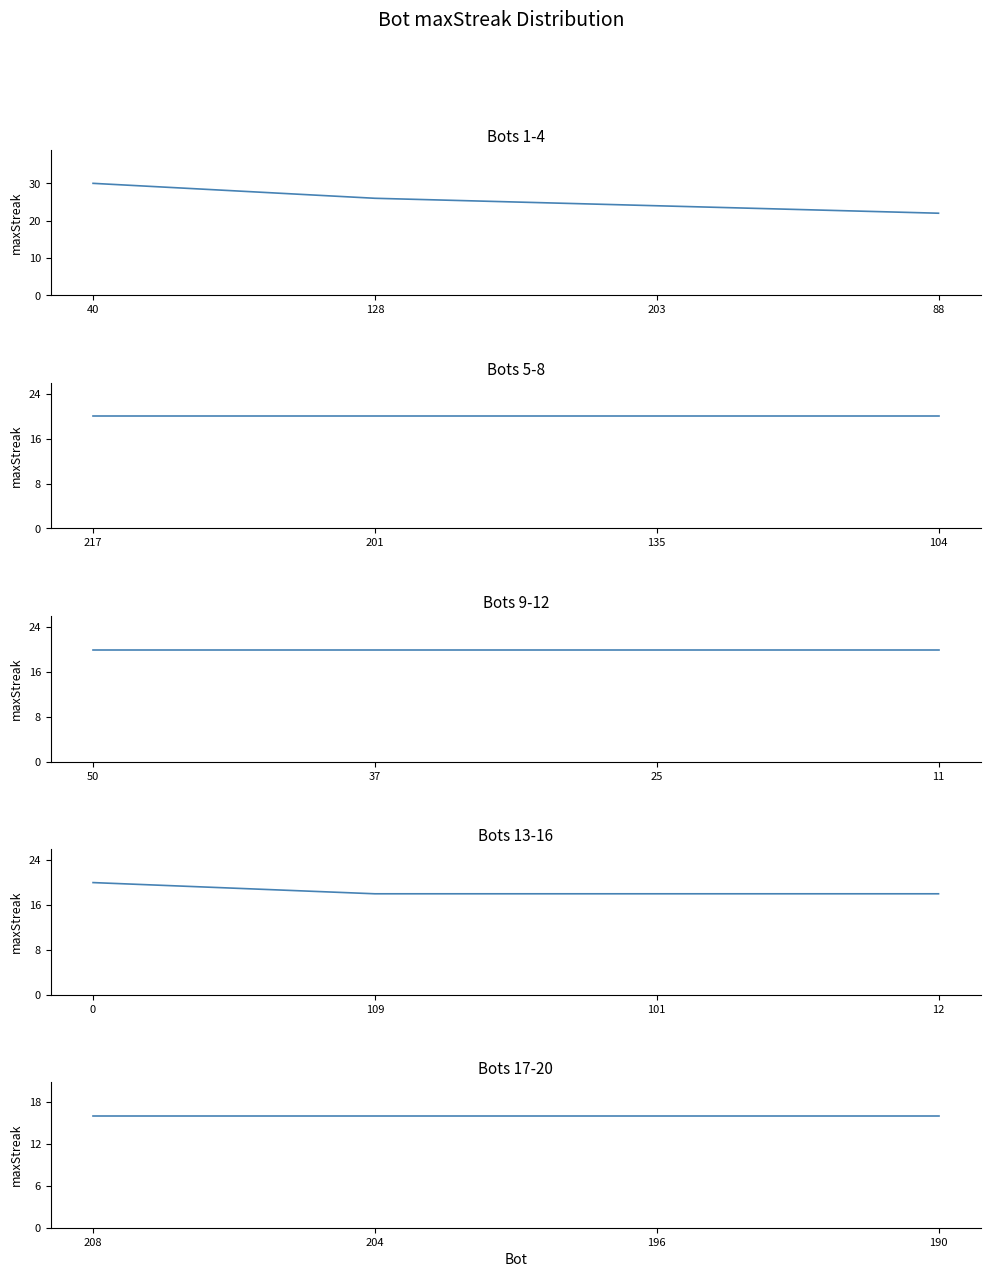

Which category has the highest value across all series?

40